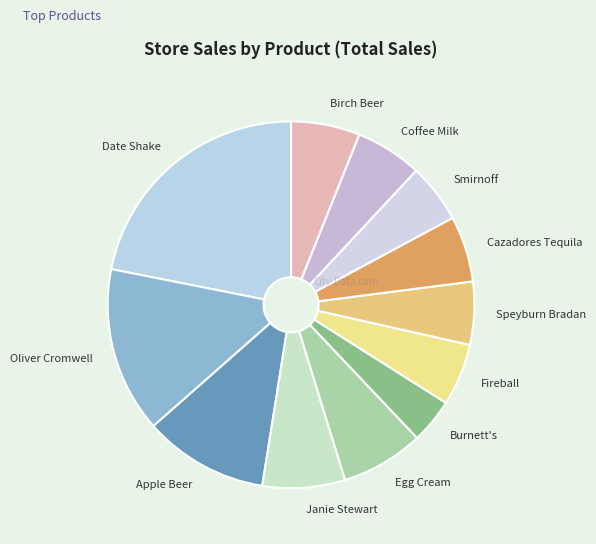

Is it true that Coffee Milk is 6% of the pie?

True